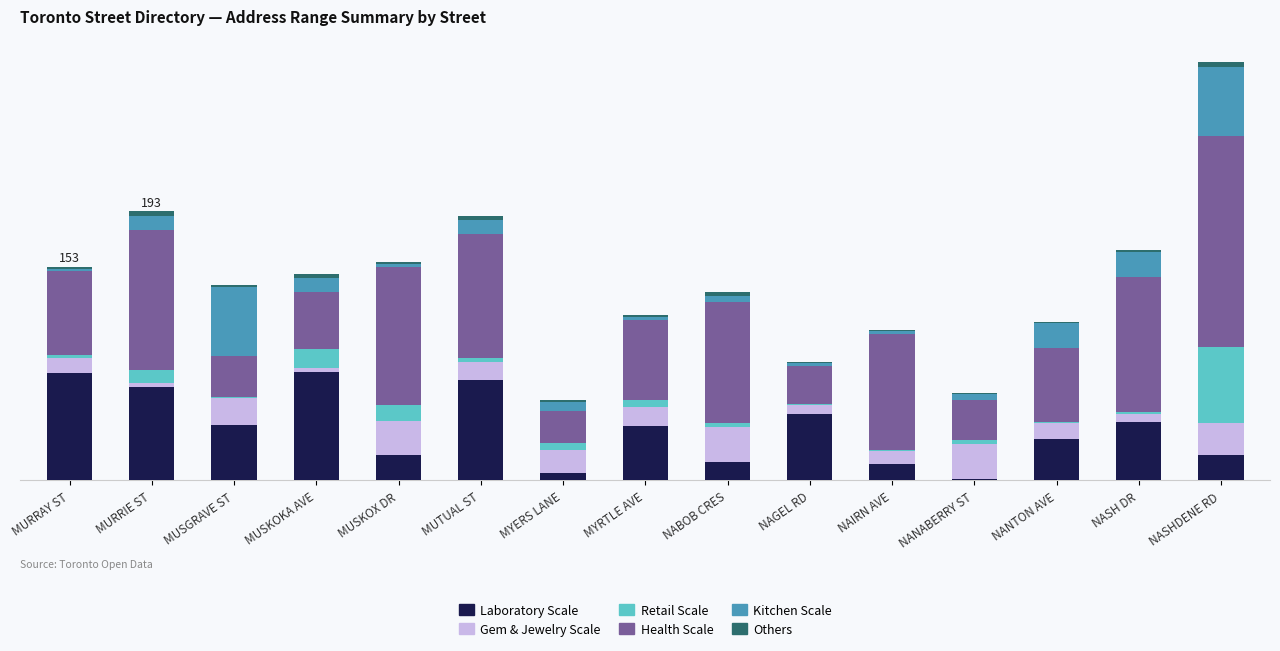

The Gem & Jewelry Scale series shows 15 at NANTON AVE. True or false?

False